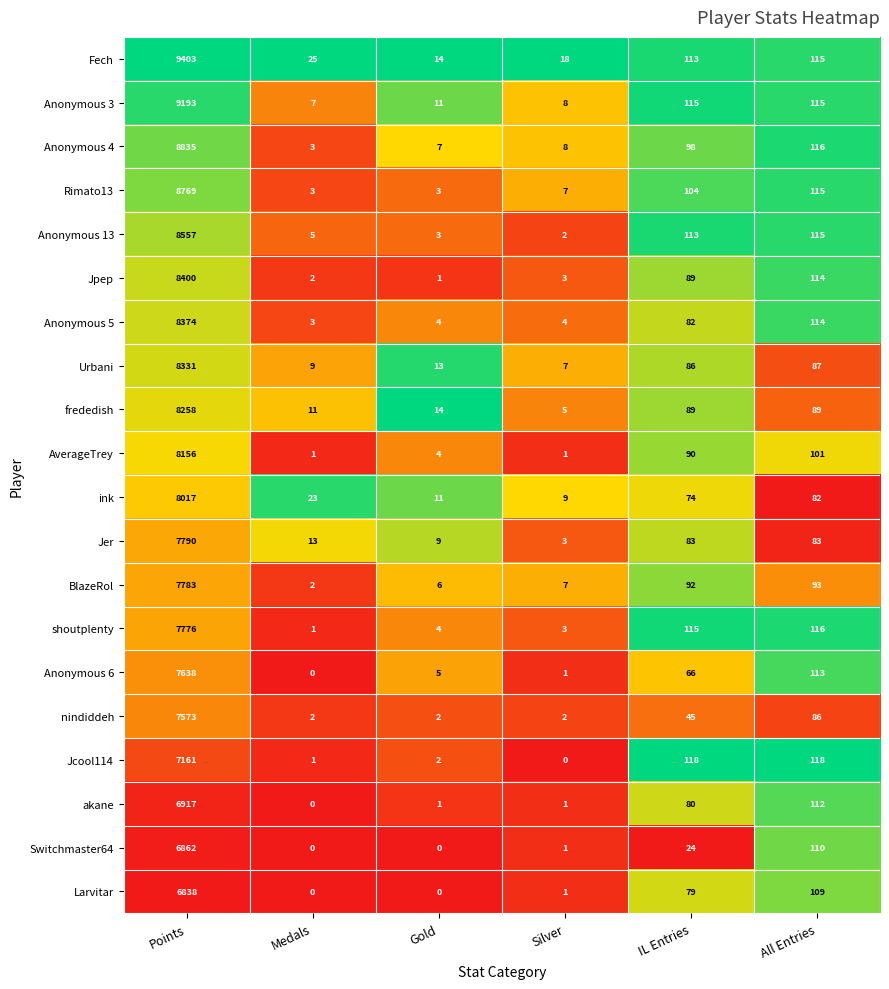

The value of Anonymous 3 at Points is 9193. True or false?

True